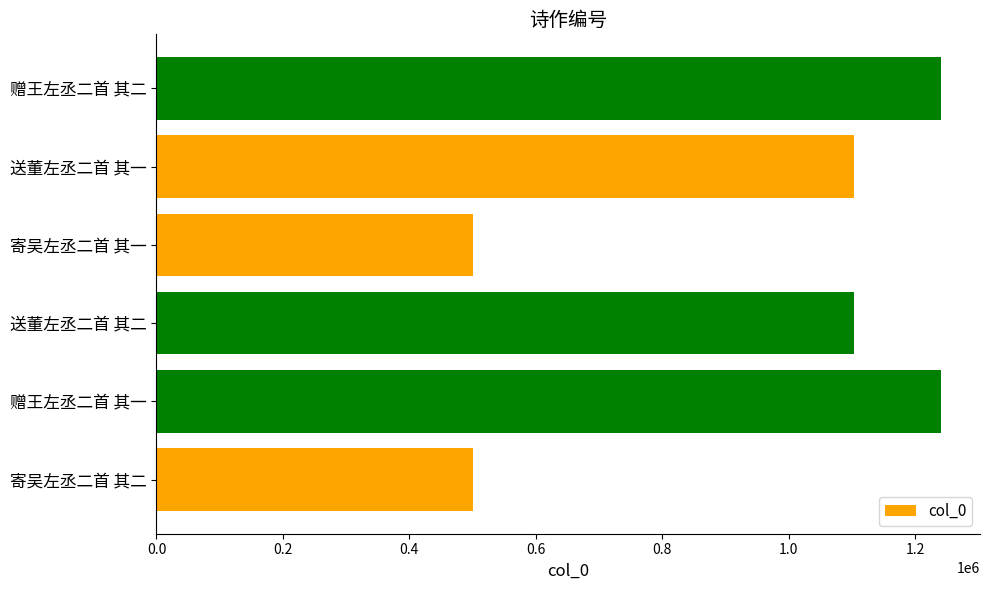

Read the value at 送董左丞二首 其一.

1102795